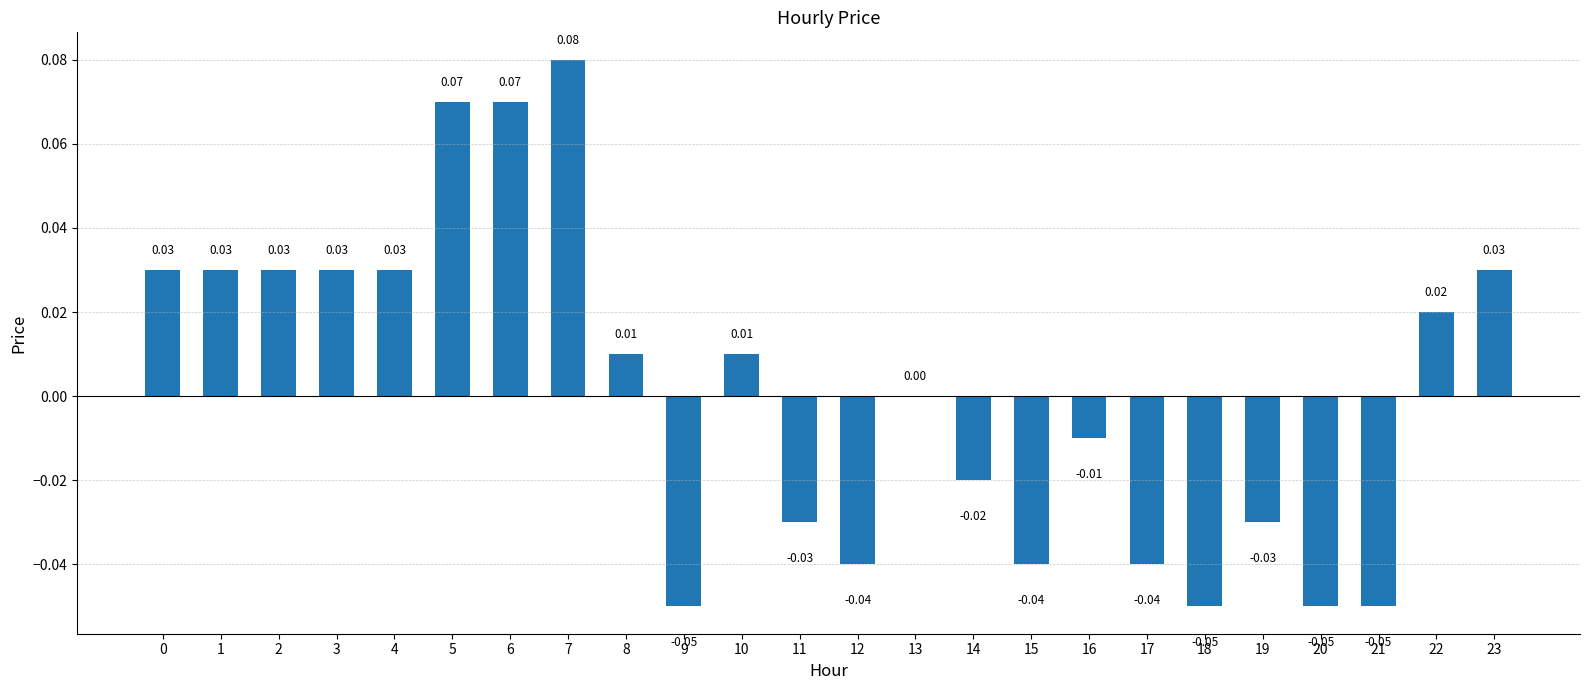

Between 18 and 8, which is larger?

8